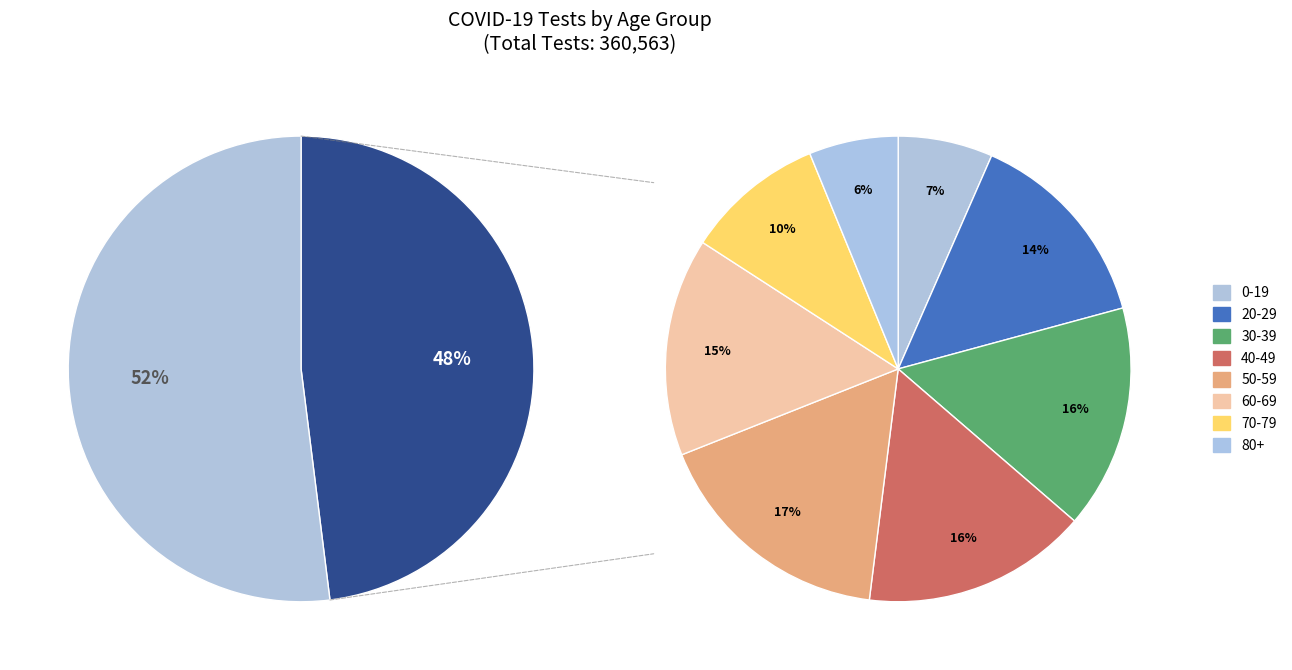

Combined, what portion of the pie is 80+ and 40-49?

21.8%